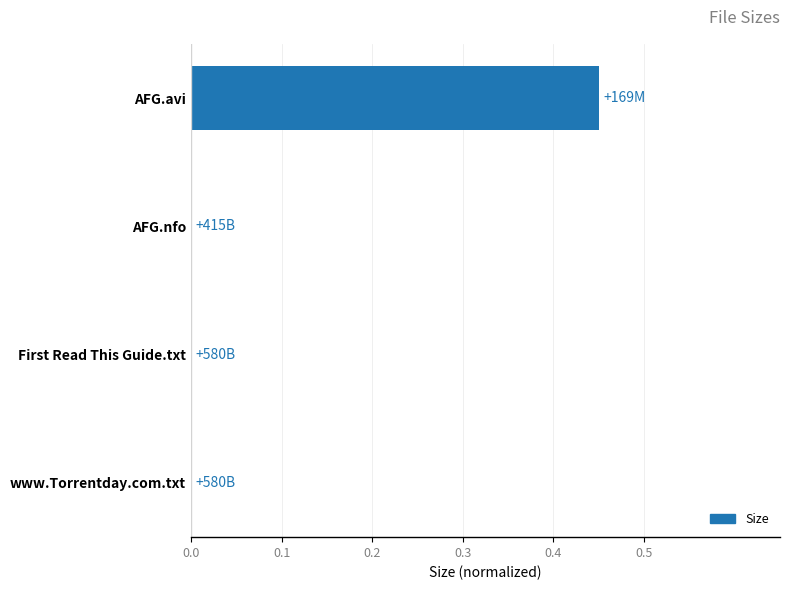

Count the number of data series in this chart.

1